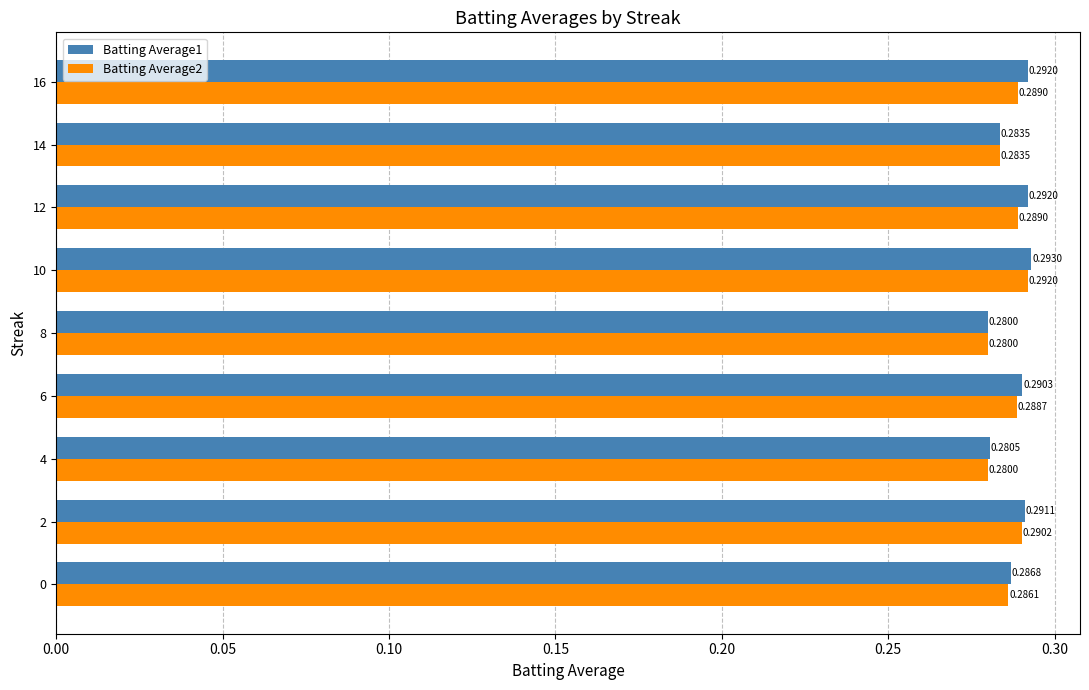

At which category is the sum across all series the highest?

10